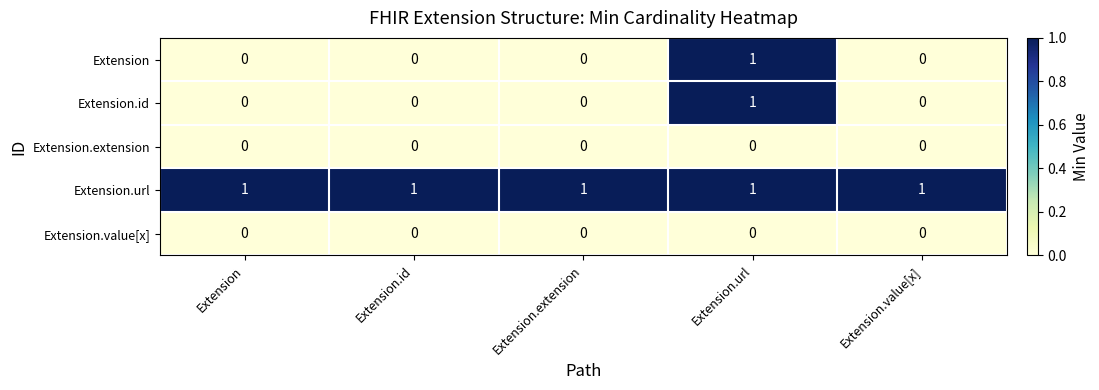

Reading left to right, transcribe all the data shown in this chart.

Extension: Extension=0	Extension.id=0	Extension.extension=0	Extension.url=1	Extension.value[x]=0
Extension.id: Extension=0	Extension.id=0	Extension.extension=0	Extension.url=1	Extension.value[x]=0
Extension.extension: Extension=0	Extension.id=0	Extension.extension=0	Extension.url=0	Extension.value[x]=0
Extension.url: Extension=1	Extension.id=1	Extension.extension=1	Extension.url=1	Extension.value[x]=1
Extension.value[x]: Extension=0	Extension.id=0	Extension.extension=0	Extension.url=0	Extension.value[x]=0